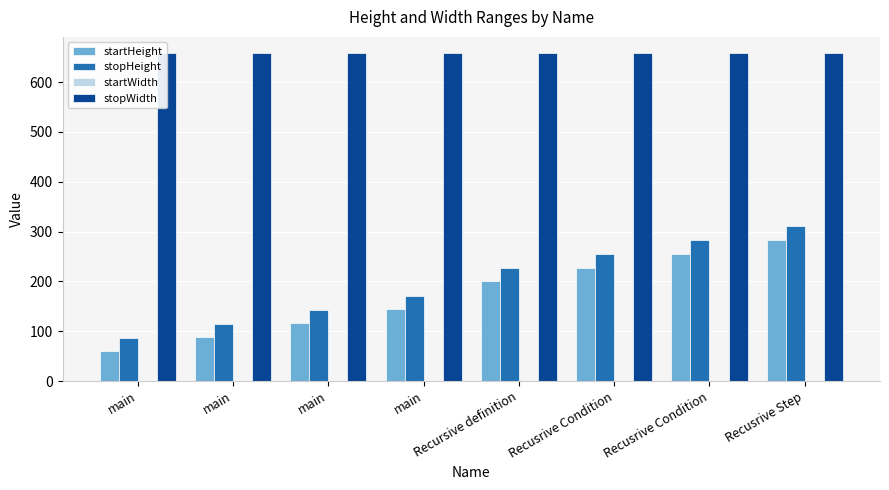

Is it true that startHeight equals 116 at main?

True